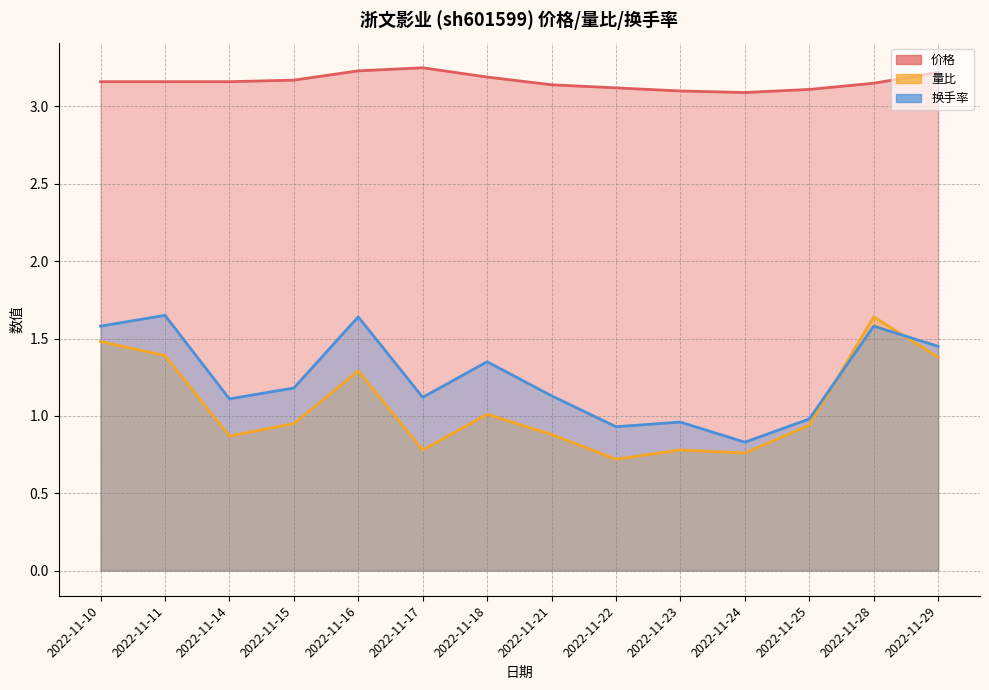

True or false: 价格 and 换手率 cross at least once.

False